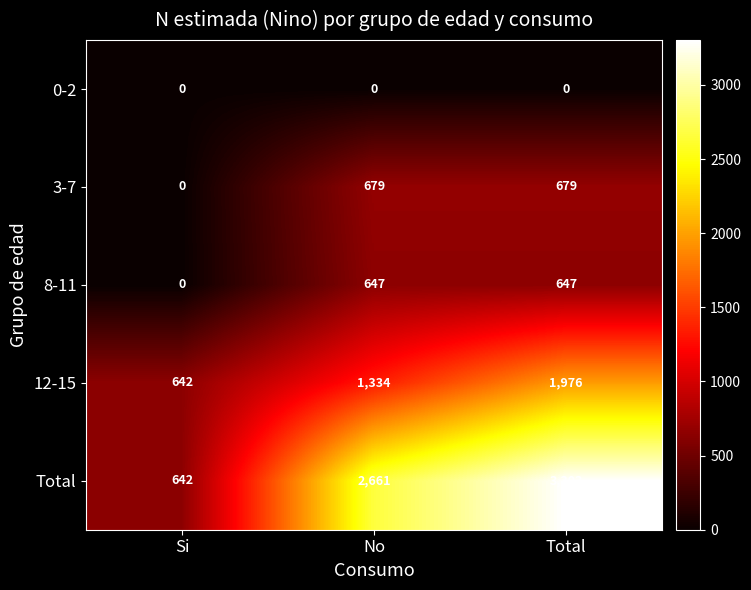

Rank the series by their maximum value, from lowest to highest.

0-2, 8-11, 3-7, 12-15, Total